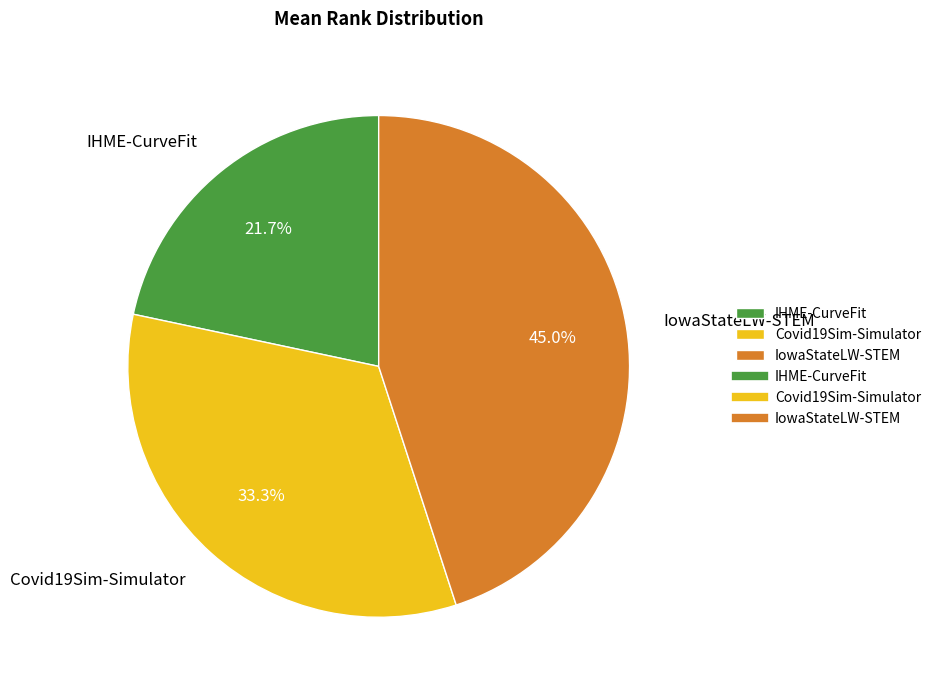

How many segments does this pie chart have?

3